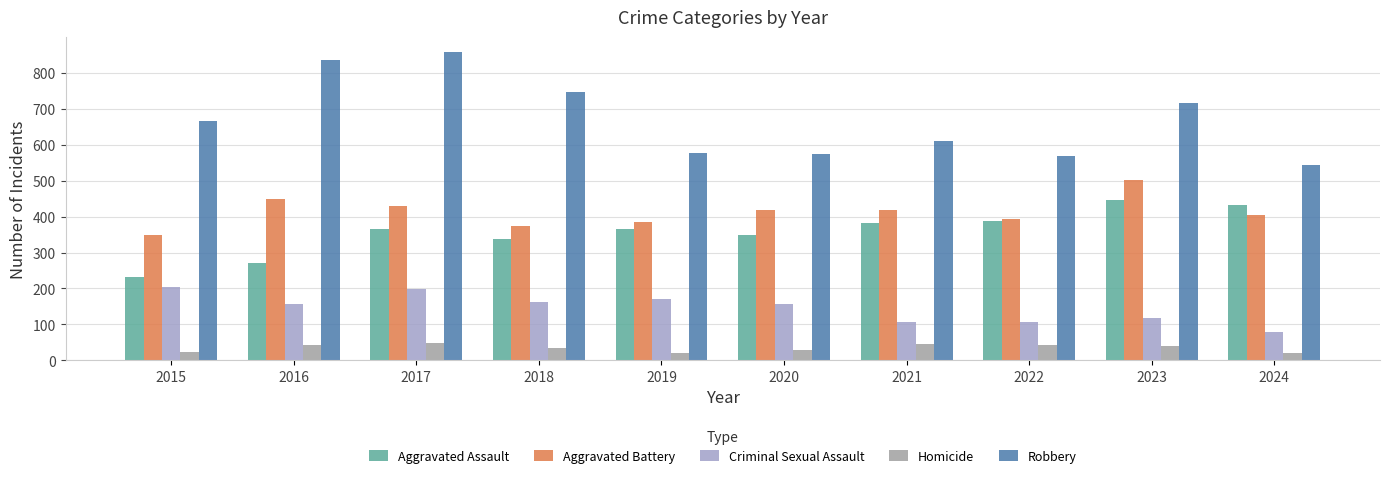

Is it true that Aggravated Assault equals 338 at 2018?

True